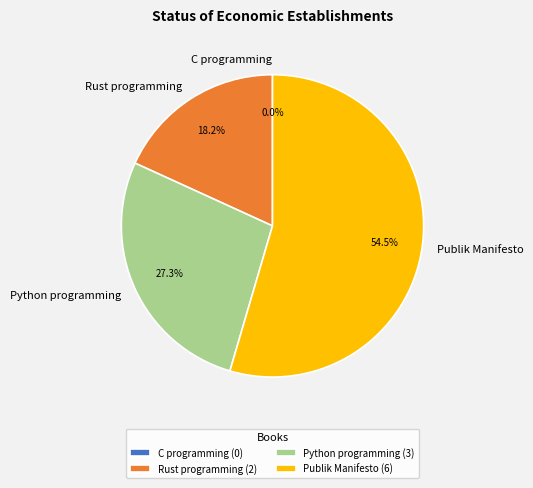

Combined, what portion of the pie is Publik Manifesto and Rust programming?

72.7%